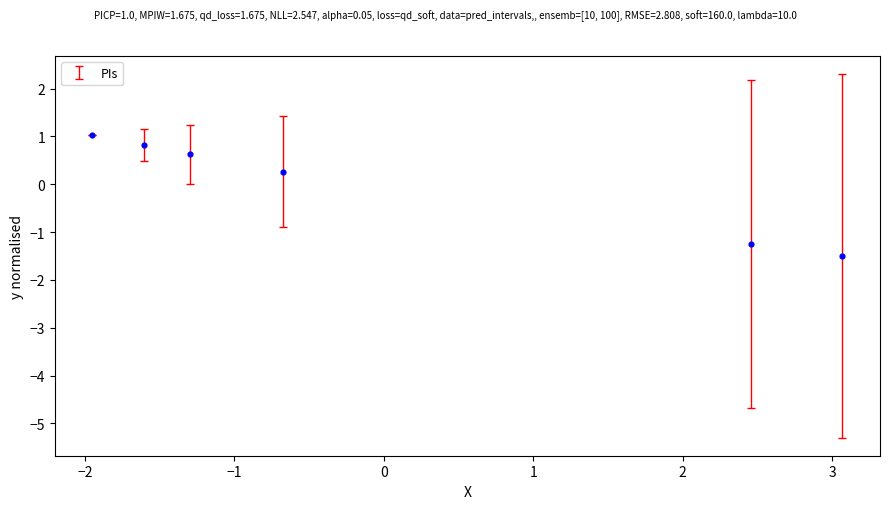

What Y value in the scatter plot is closest to 0?

0.3